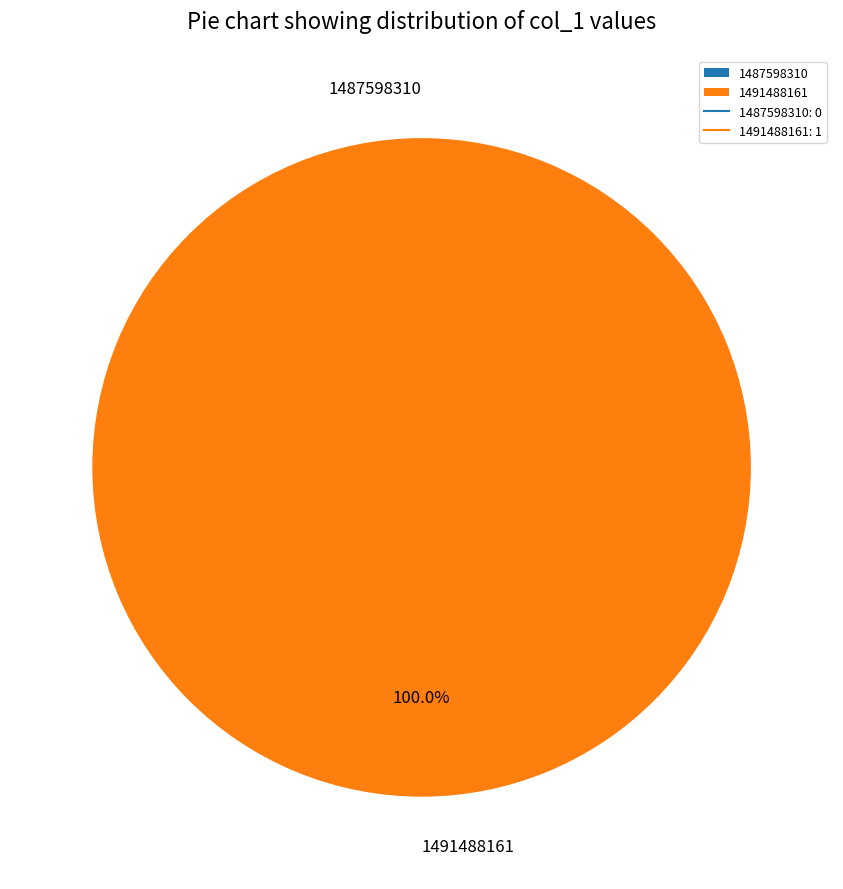

What percentage do 1487598310 and 1491488161 together represent?

100.0%